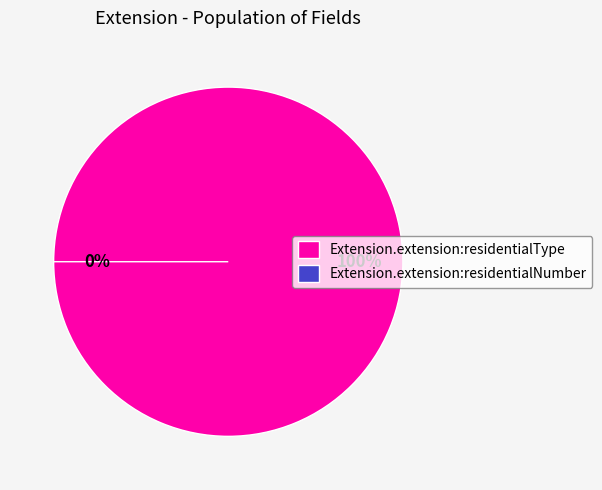

Which slice is the largest?

Extension.extension:residentialType